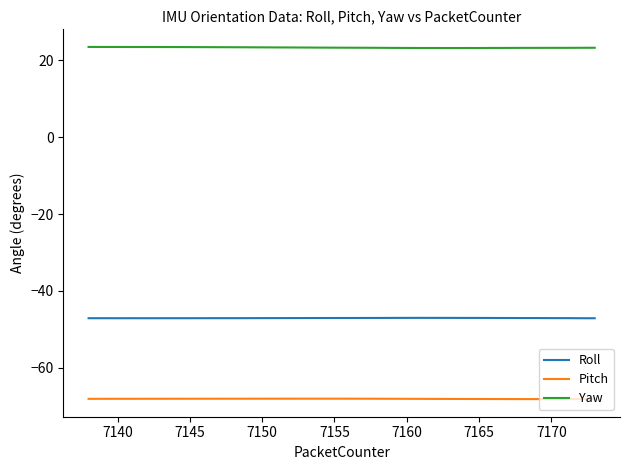

In Yaw, how many points are lower than both neighbors (excluding endpoints)?

5